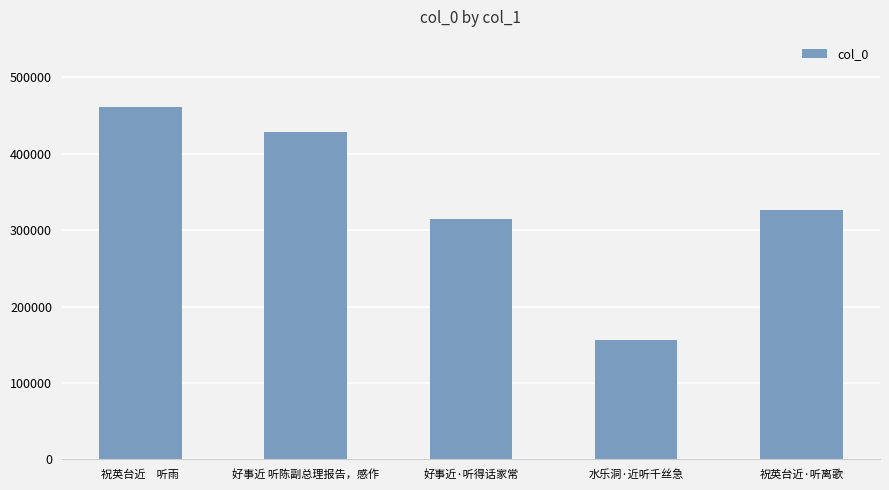

Approximately how many times larger is the value at 祝英台近　听雨 compared to 祝英台近·听离歌?

1.4